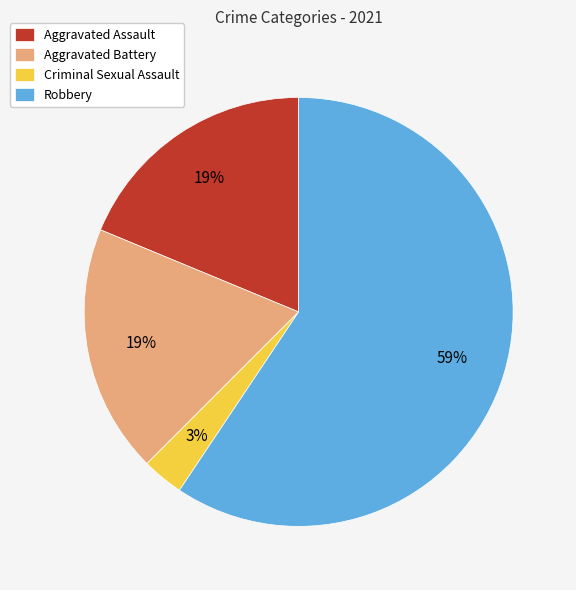

Combined, do Aggravated Battery and Aggravated Assault account for over 50%?

No